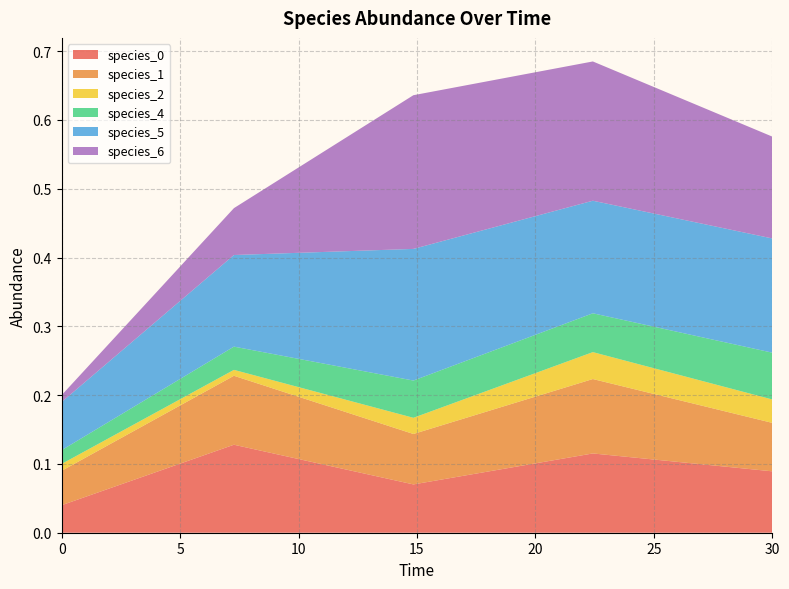

Reading right to left, list all the values displayed in this chart.

species_0: 0.1	0.1	0.1	0.1	0.0
species_1: 0.1	0.1	0.1	0.1	0.1
species_2: 0.0	0.0	0.0	0.0	0.0
species_4: 0.1	0.1	0.1	0.0	0.0
species_5: 0.2	0.2	0.2	0.1	0.1
species_6: 0.1	0.2	0.2	0.1	0.0